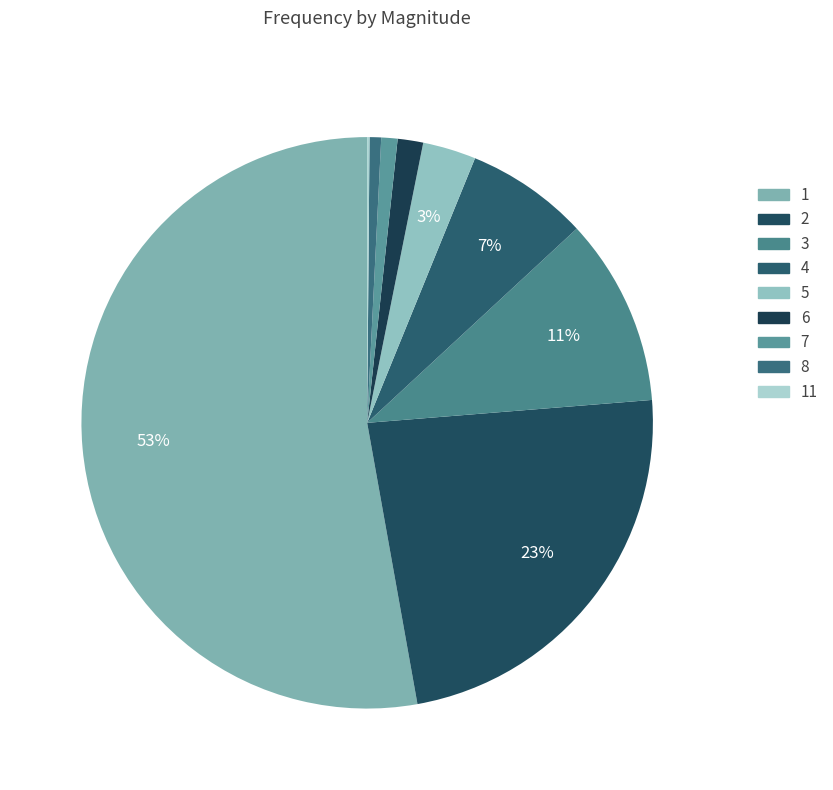

Which category has the smallest portion of the pie?

11